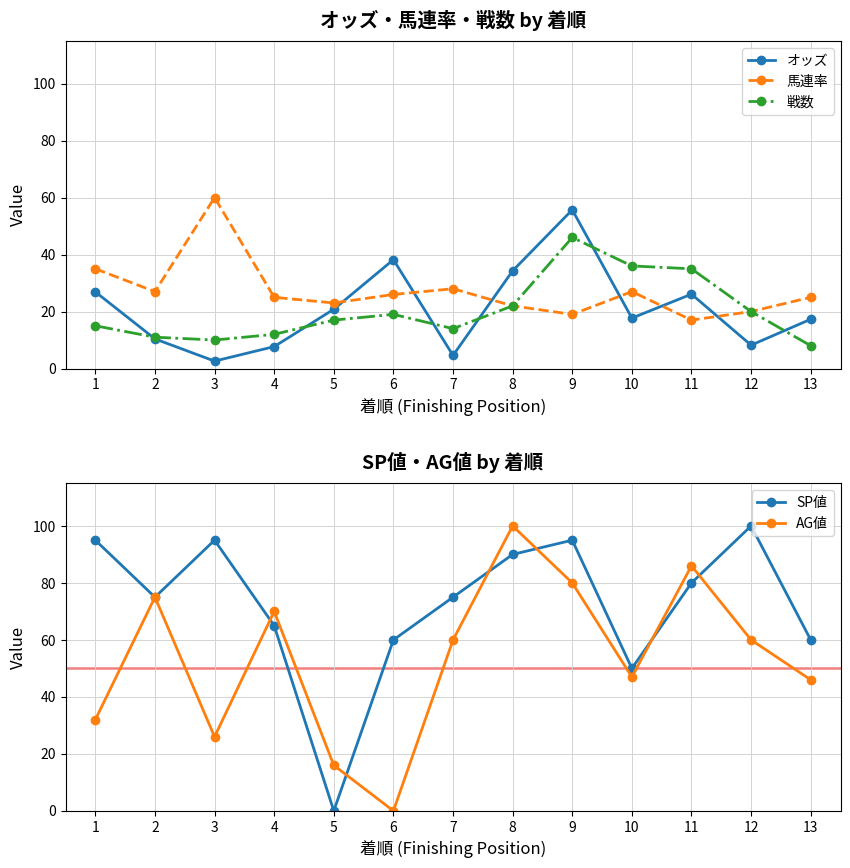

What is the maximum value for SP値?

100